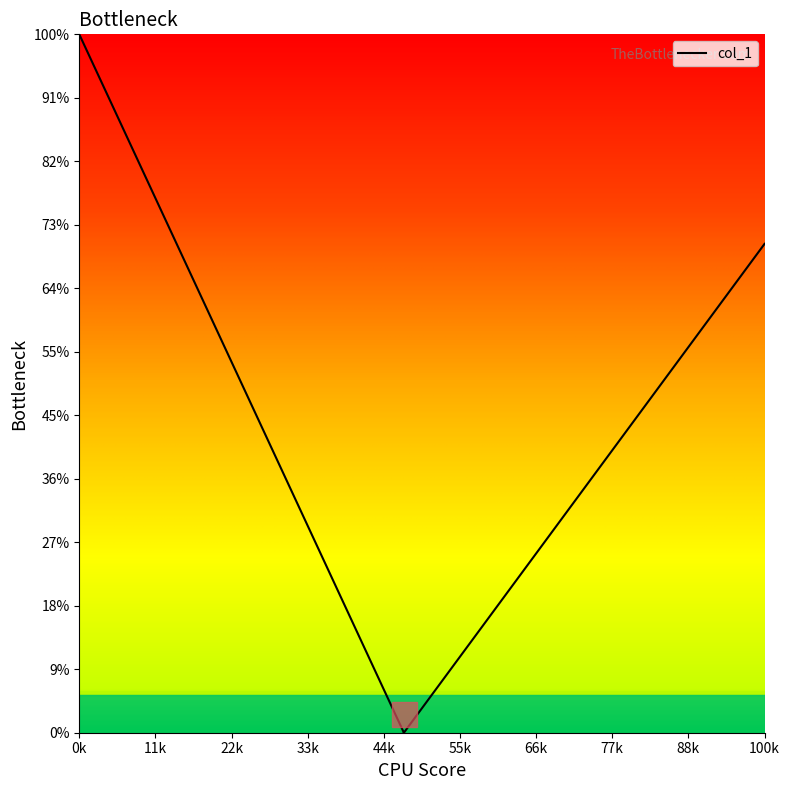

How many categories are shown in the chart?

24